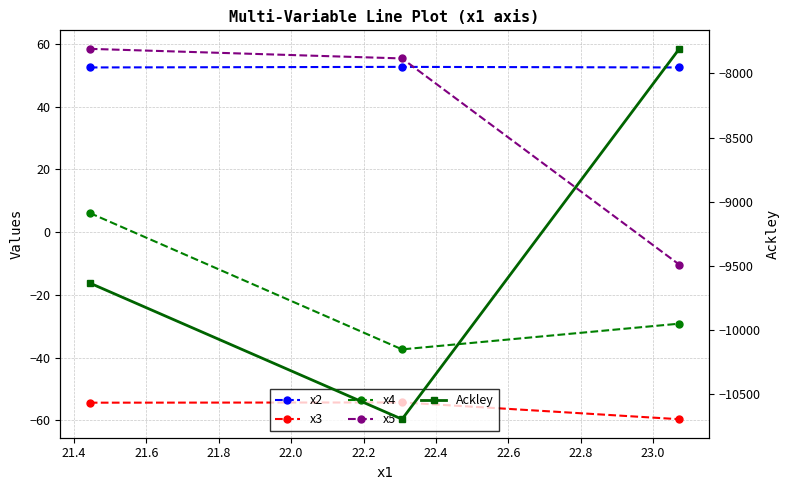

What are all the series names shown in the legend?

x2, x3, x4, x5, Ackley